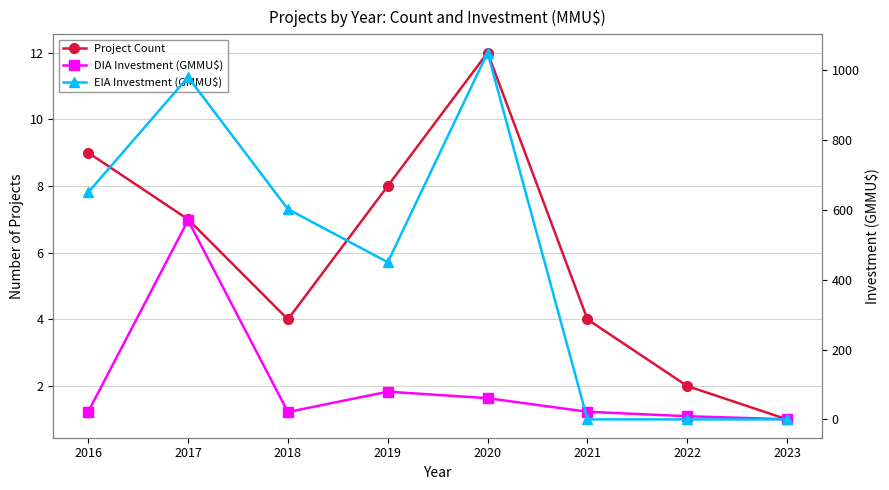

Which series changed the most between 2016 and 2018?

EIA Investment (GMMU$)